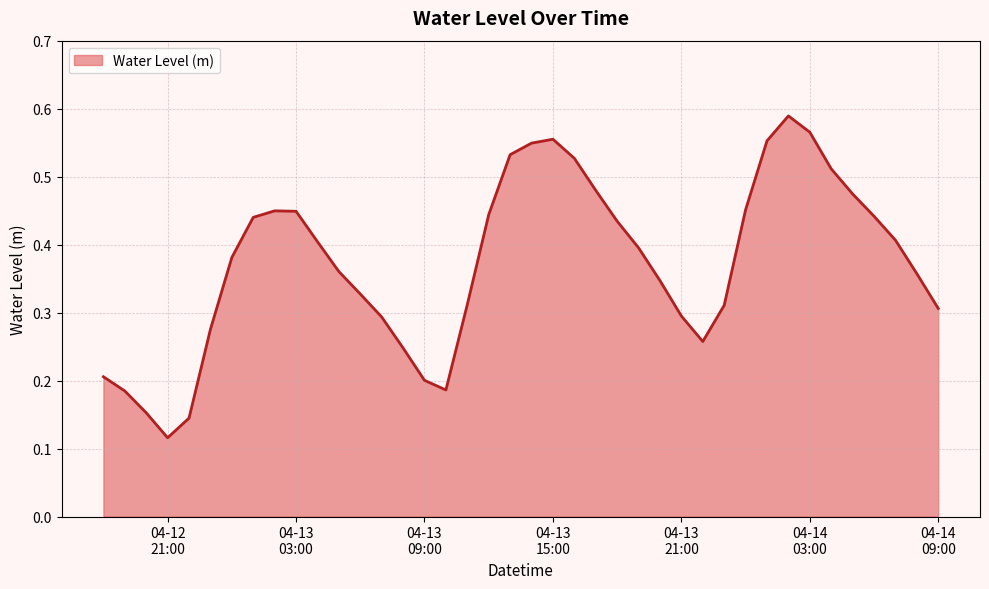

Rank the categories by value from highest to lowest.

2025-04-14 02:00:00, 2025-04-14 03:00:00, 2025-04-13 15:00:00, 2025-04-14 01:00:00, 2025-04-13 14:00:00, 2025-04-13 13:00:00, 2025-04-13 16:00:00, 2025-04-14 04:00:00, 2025-04-13 17:00:00, 2025-04-14 05:00:00, 2025-04-14 00:00:00, 2025-04-13 02:00:00, 2025-04-13 03:00:00, 2025-04-13 12:00:00, 2025-04-14 06:00:00, 2025-04-13 01:00:00, 2025-04-13 18:00:00, 2025-04-14 07:00:00, 2025-04-13 04:00:00, 2025-04-13 19:00:00, 2025-04-13 00:00:00, 2025-04-13 05:00:00, 2025-04-14 08:00:00, 2025-04-13 20:00:00, 2025-04-13 06:00:00, 2025-04-13 11:00:00, 2025-04-13 23:00:00, 2025-04-14 09:00:00, 2025-04-13 21:00:00, 2025-04-13 07:00:00, 2025-04-12 23:00:00, 2025-04-13 22:00:00, 2025-04-13 08:00:00, 2025-04-12 18:00:00, 2025-04-13 09:00:00, 2025-04-13 10:00:00, 2025-04-12 19:00:00, 2025-04-12 20:00:00, 2025-04-12 22:00:00, 2025-04-12 21:00:00